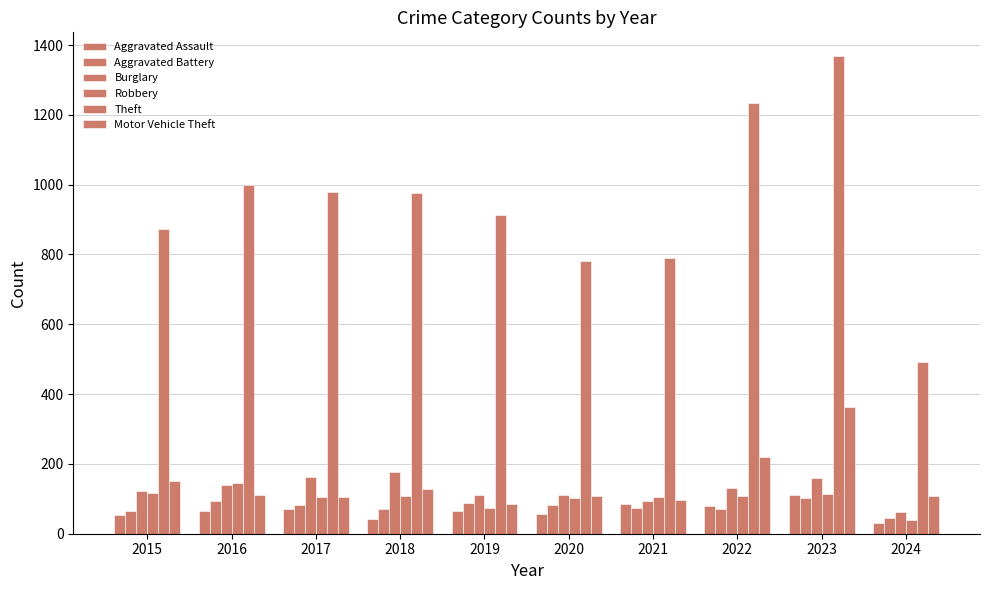

How many bars are there in total?

60